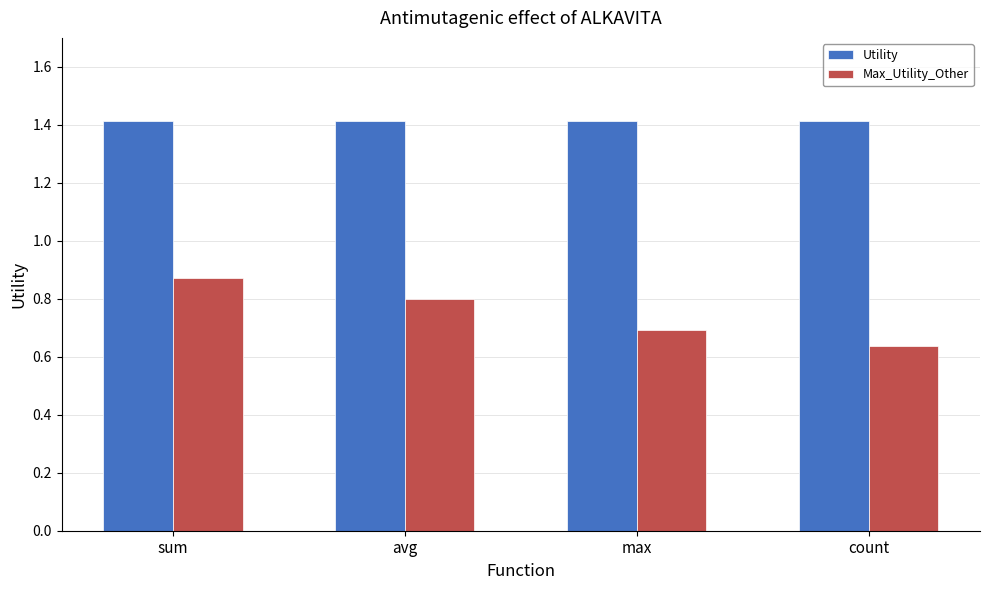

Rank the categories by Max_Utility_Other value from highest to lowest.

sum, avg, max, count